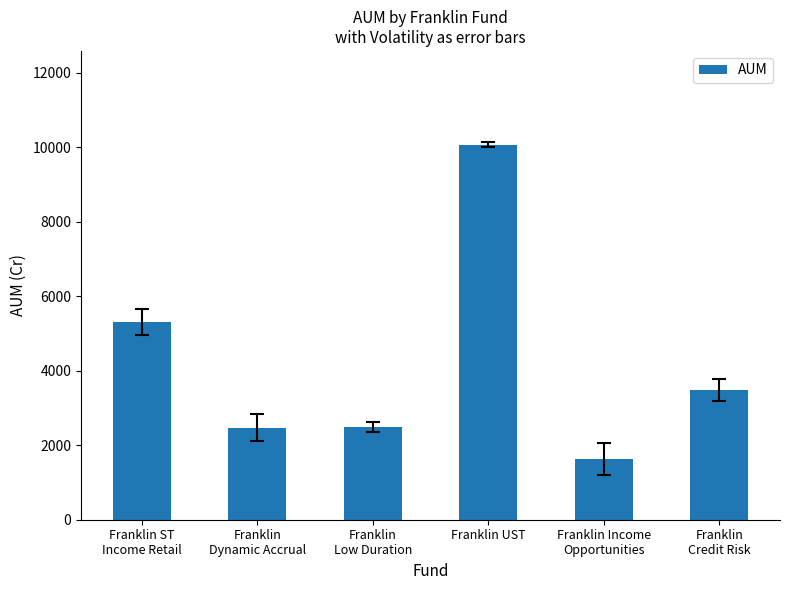

Where does the data first go above 3481?

Franklin ST
Income Retail